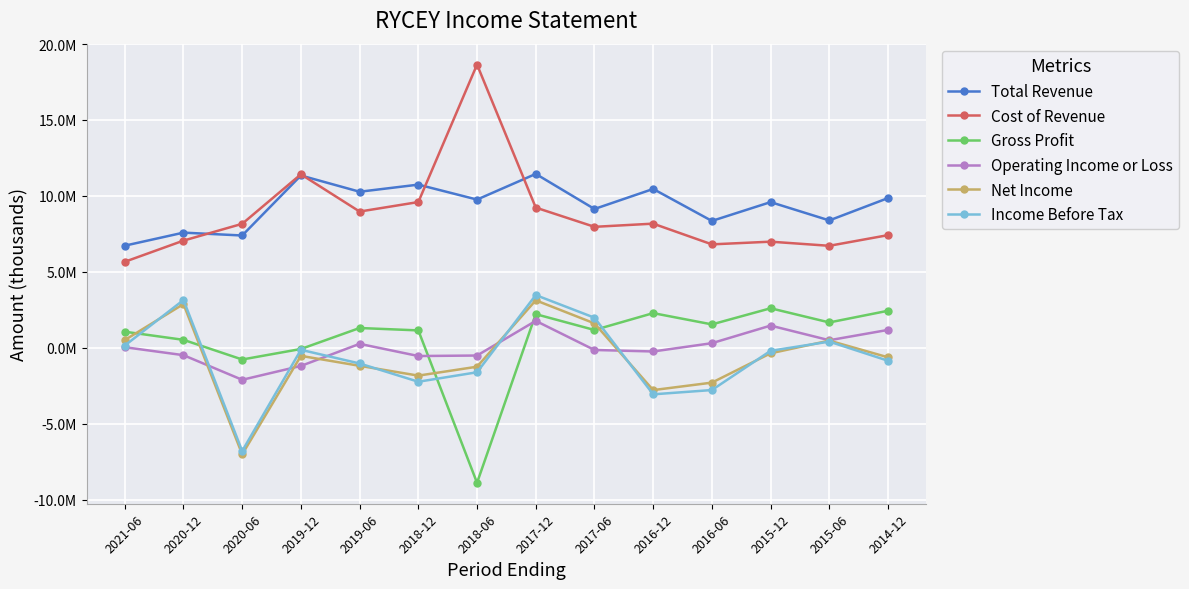

Reading right to left, extract all data points from this chart.

Total Revenue: 9858800	8388000	9593200	8354100	10460000	9140000	11449700	9760000	10744200	10276200	11346400	7395300	7584300	6725200
Cost of Revenue: 7418800	6716900	6988500	6811800	8175400	7965900	9232200	18647900	9597000	8971300	11423400	8164400	7058900	5664100
Gross Profit: 2440000	1671000	2604700	1542300	2284600	1174100	2217500	-8887900	1147200	1304900	-76900	-769100	525300	1061100
Operating Income or Loss: 1179800	499100	1463400	305100	-240200	-141400	1774500	-507100	-539700	262000	-1191500	-2105300	-483600	40400
Net Income: -625500	474000	-361300	-2290900	-2783400	1609400	3127400	-1243600	-1830200	-1185000	-529300	-7013300	2880900	512300
Income Before Tax: -850600	408200	-195600	-2779500	-3061800	1982900	3472700	-1608600	-2233000	-1031100	-130400	-6795600	3146900	148600